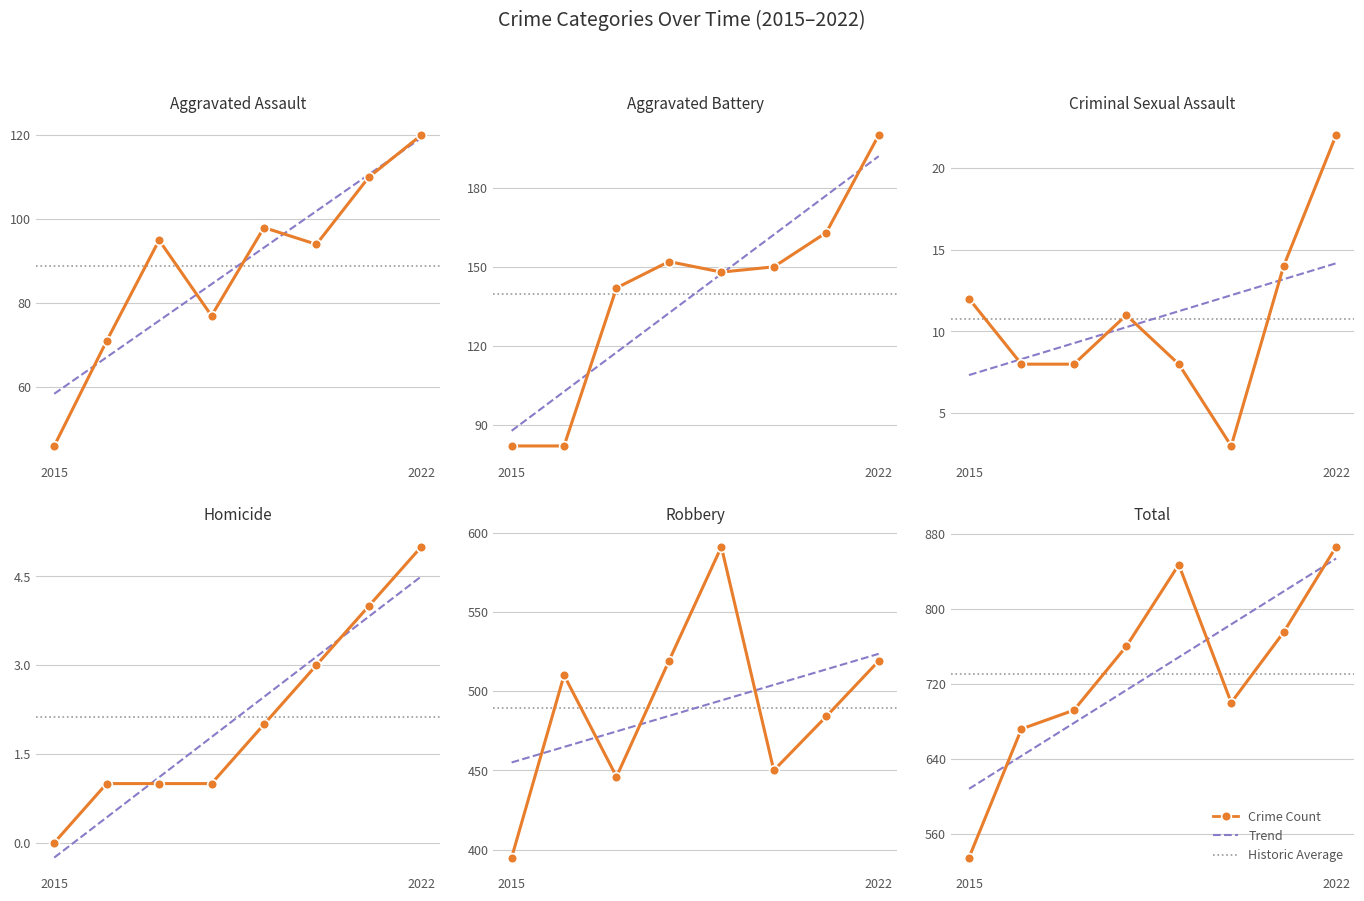

How many values in the Homicide series exceed 2?

3